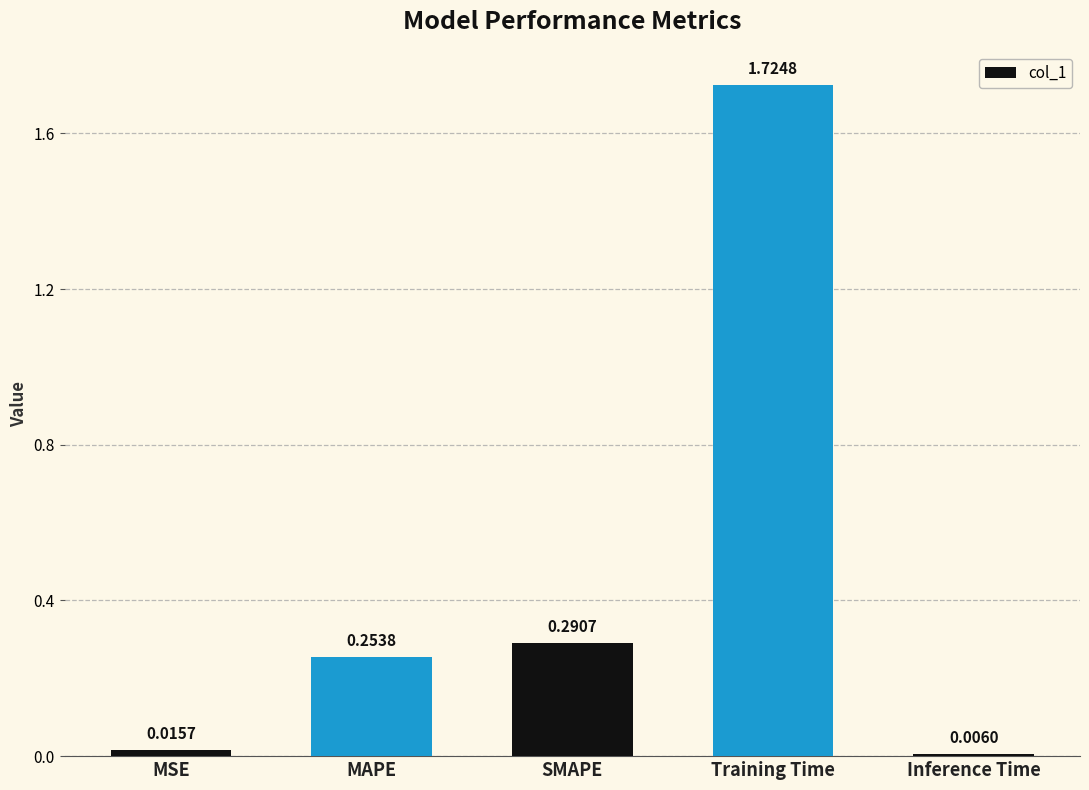

Rank the categories by value from lowest to highest.

Inference Time, MSE, MAPE, SMAPE, Training Time